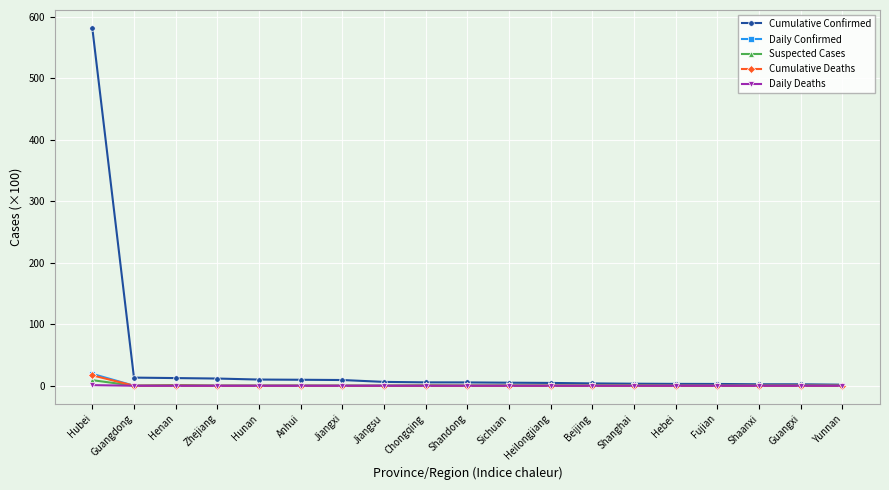

What is the value of the Suspected Cases point at the 1st from the left?

9.1